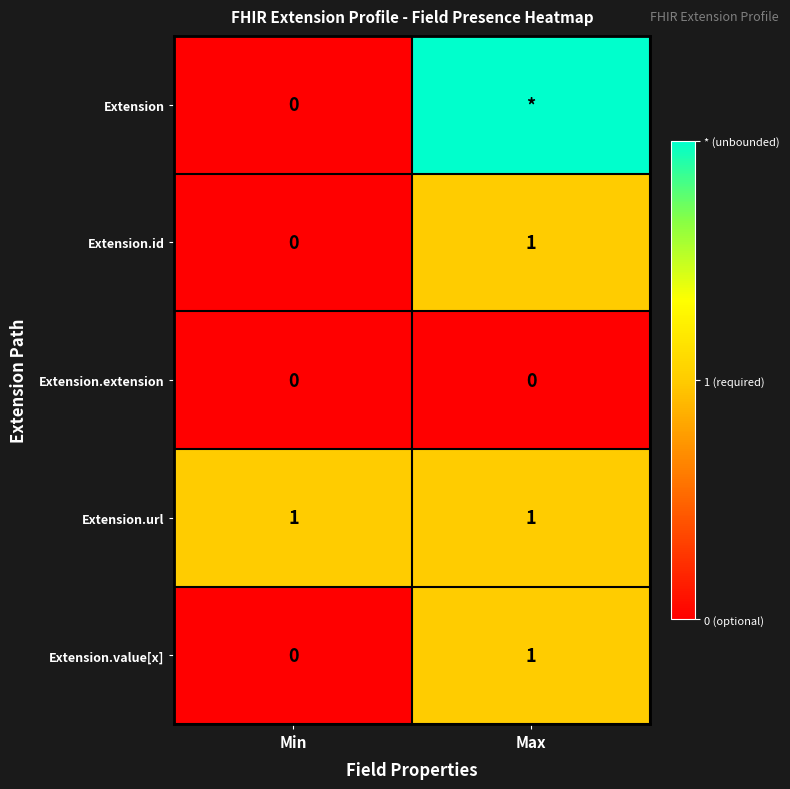

List the labels in order of Extension.value[x] value, largest first.

Max, Min